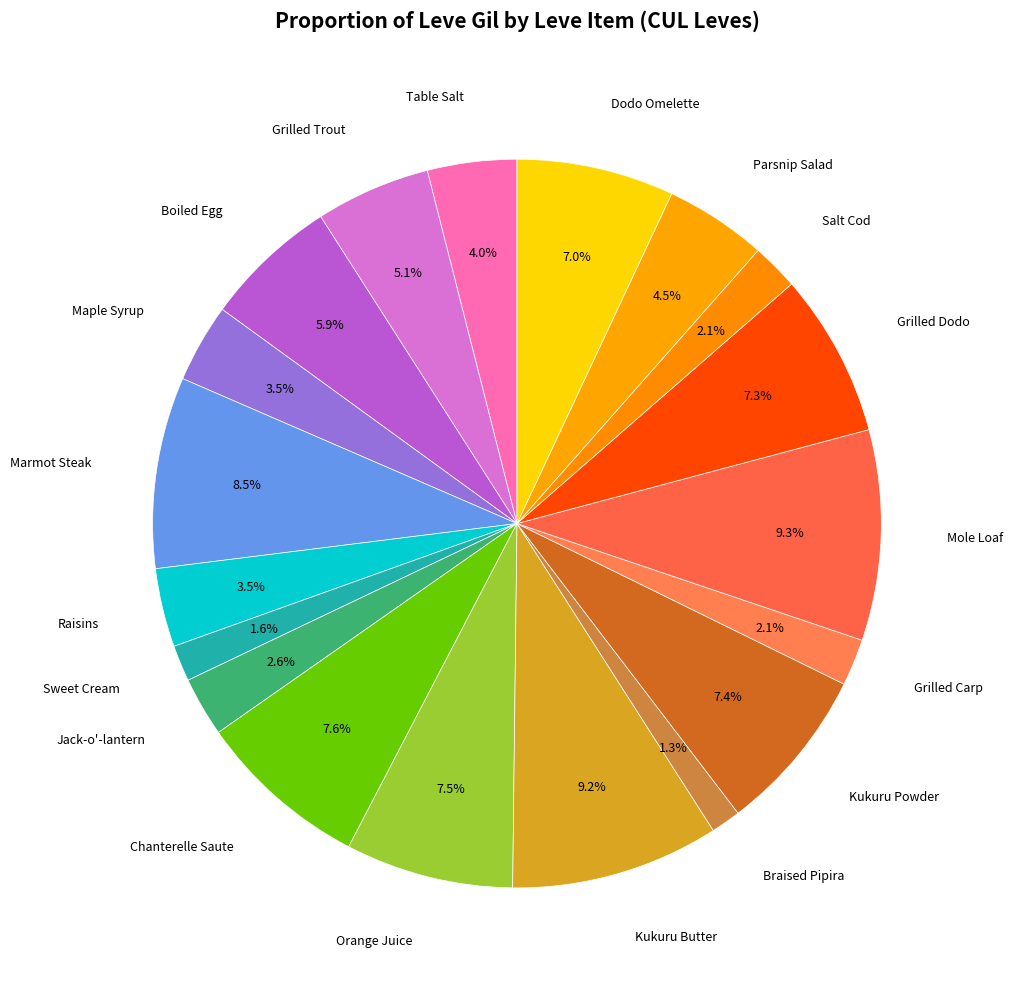

Count the number of slices in the pie.

19